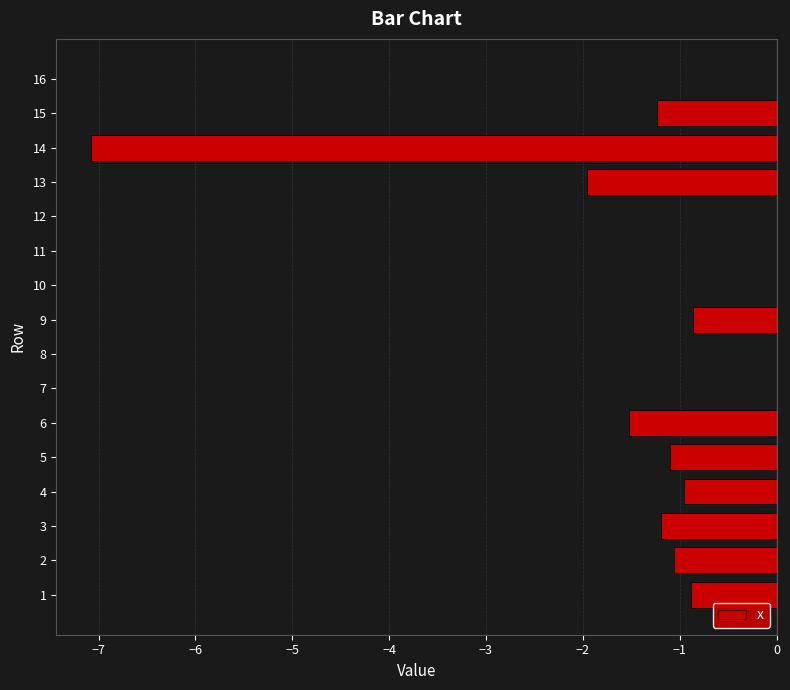

How many data points does each series have?

16